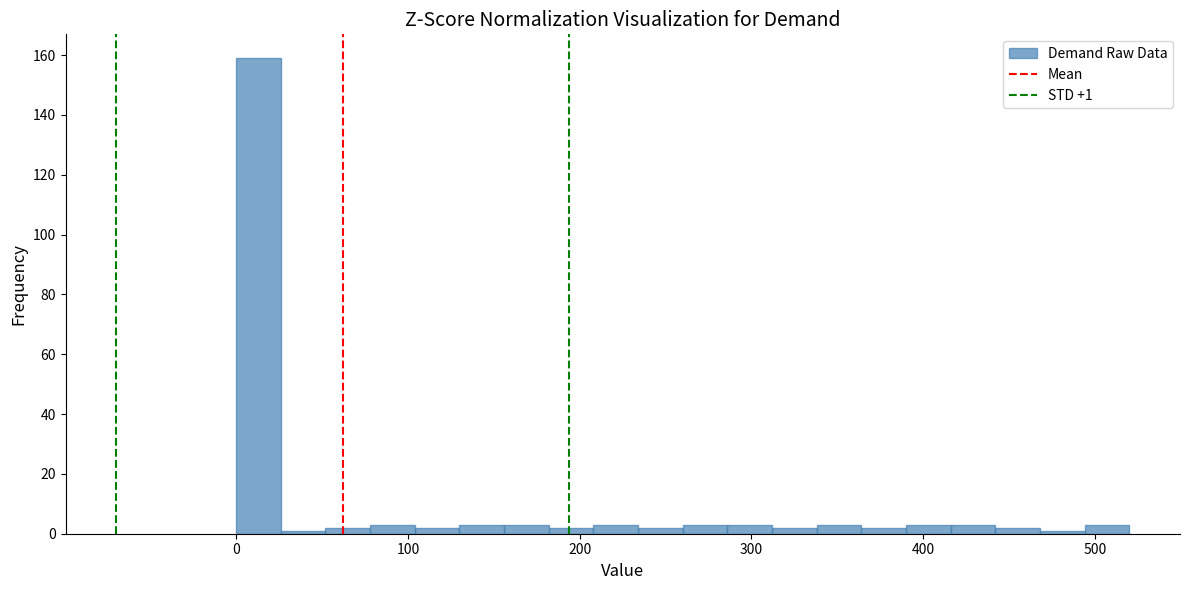

Read against the x-axis, roughly where is the centre of the tallest bar?

10